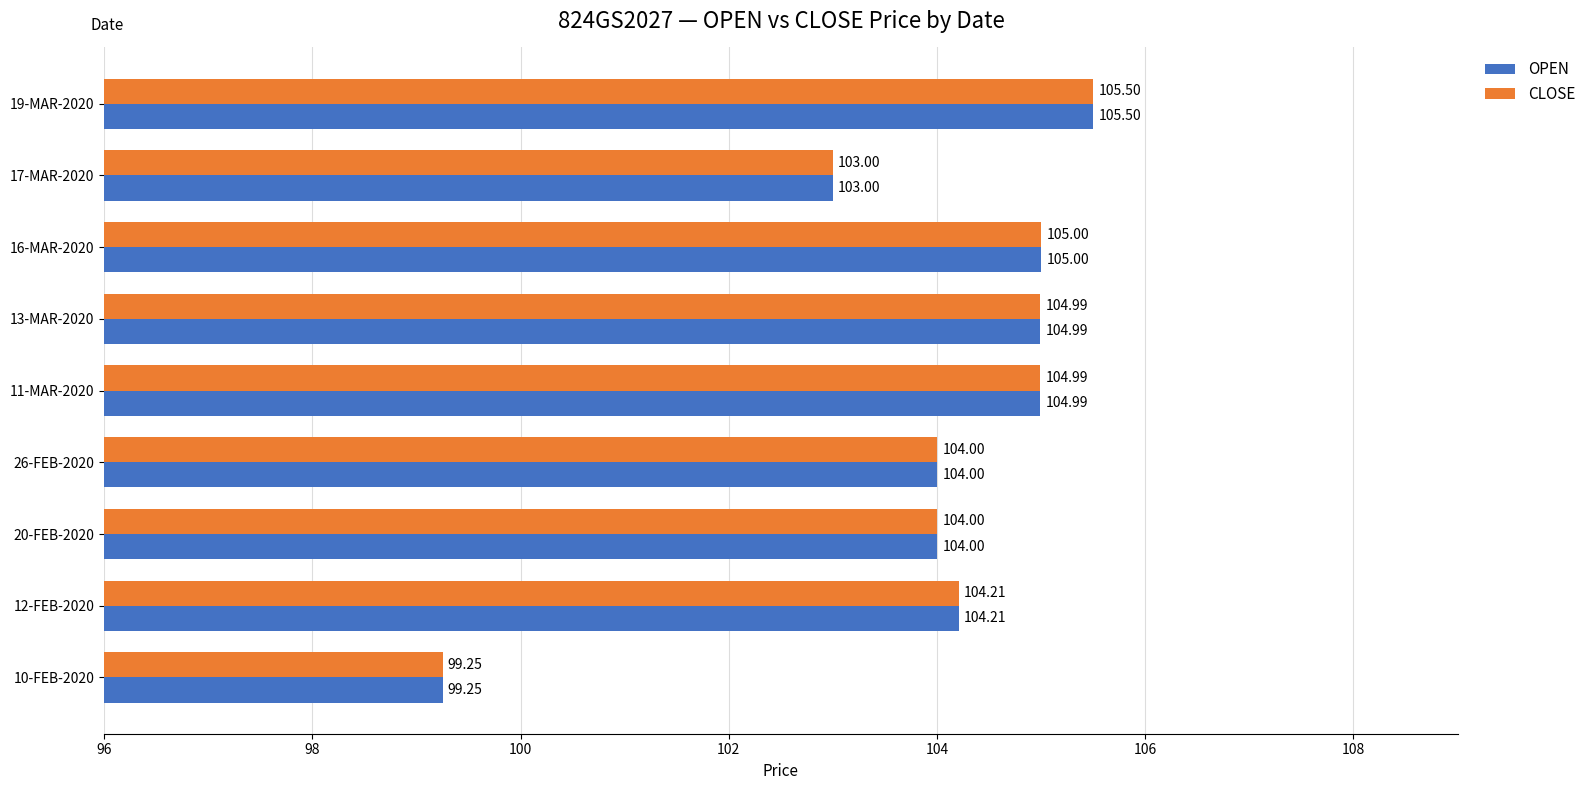

What is the difference between the maximum and second lowest values in the CLOSE series?

2.5